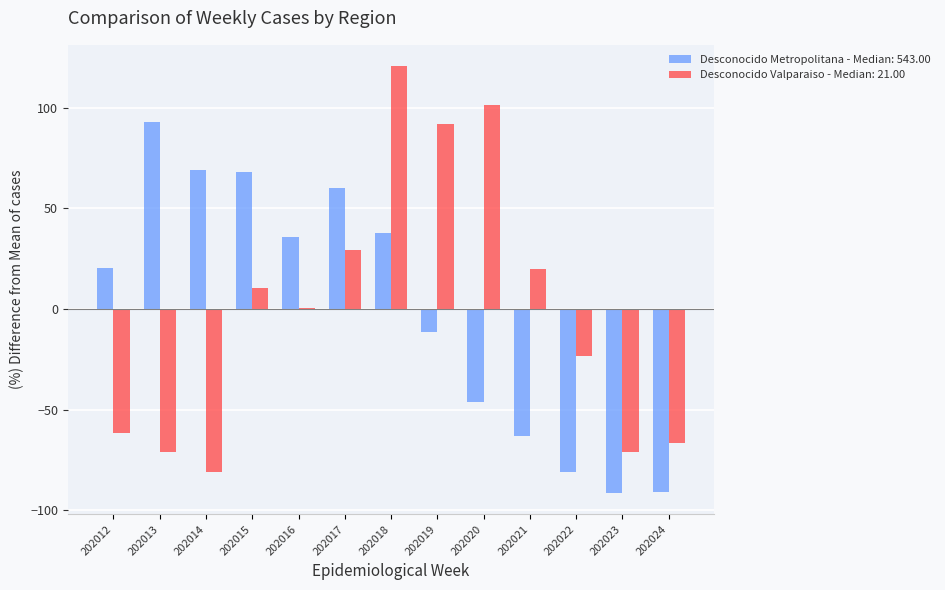

At 202013, list the series in order from smallest to largest.

Desconocido Valparaiso - Median: 21.00, Desconocido Metropolitana - Median: 543.00